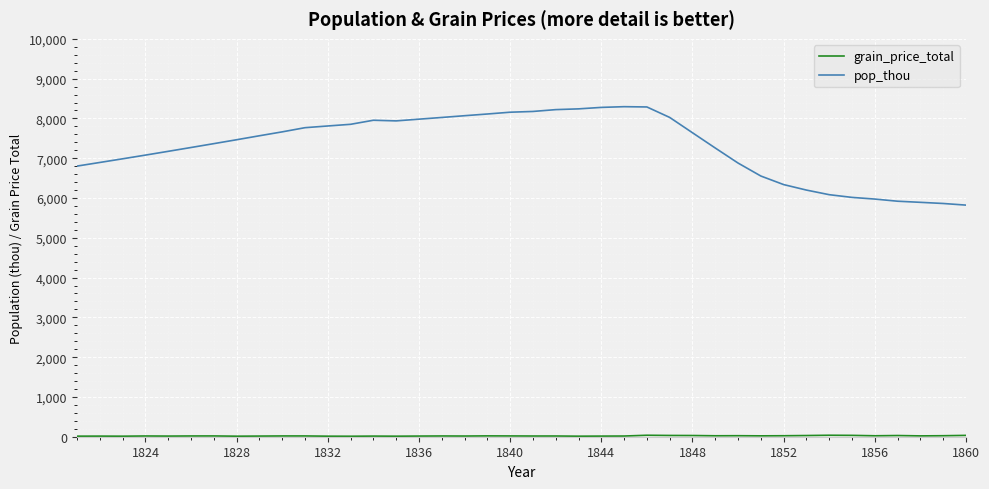

Which series has the largest total across all categories?

pop_thou